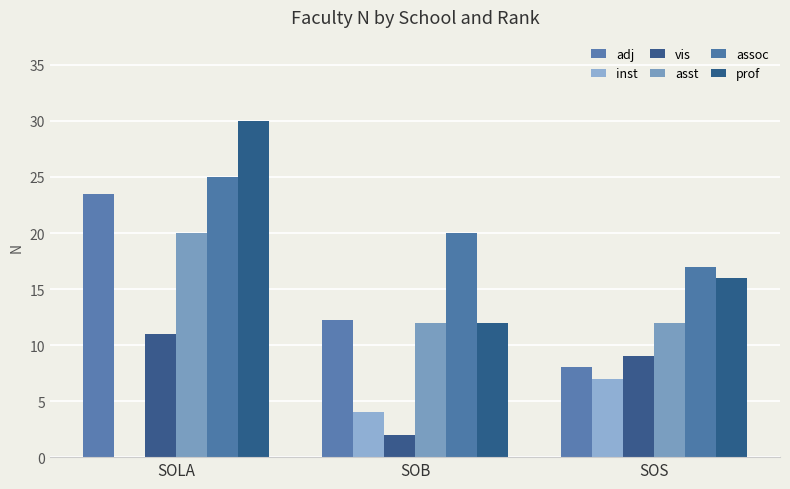

What is the sum of the vis values at SOS and SOB?

11.0